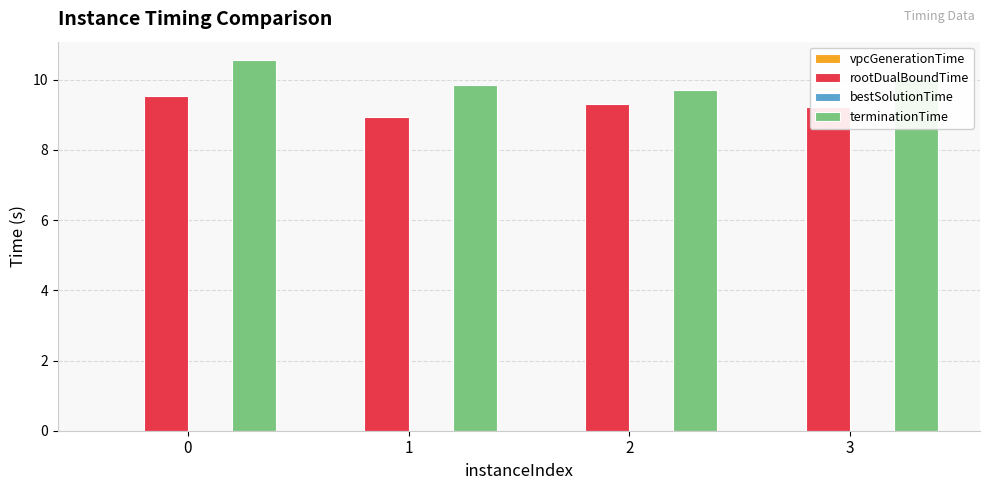

Which series has the widest spread of values?

terminationTime